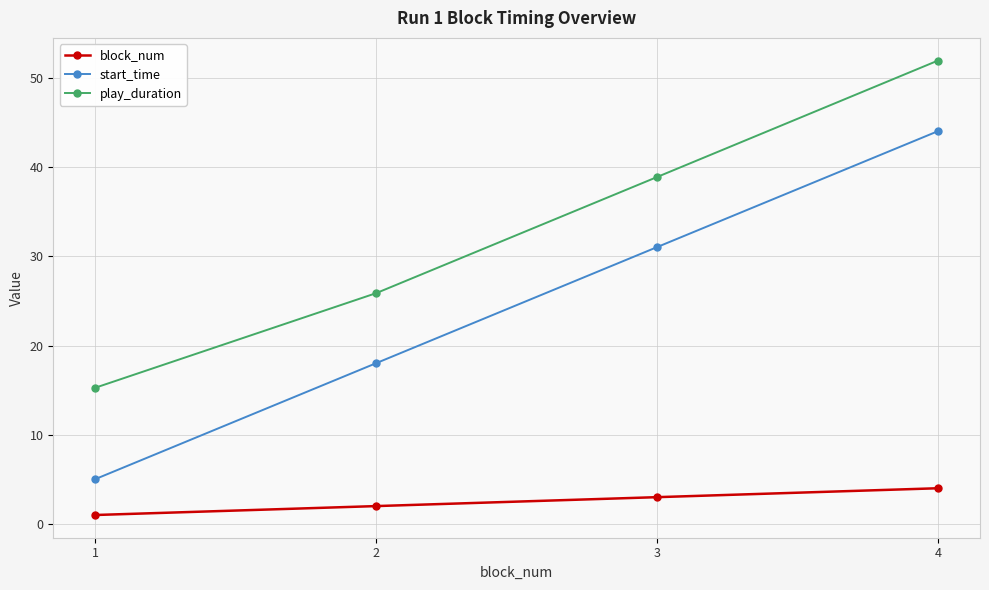

Which series changed the most between 2 and 4?

play_duration